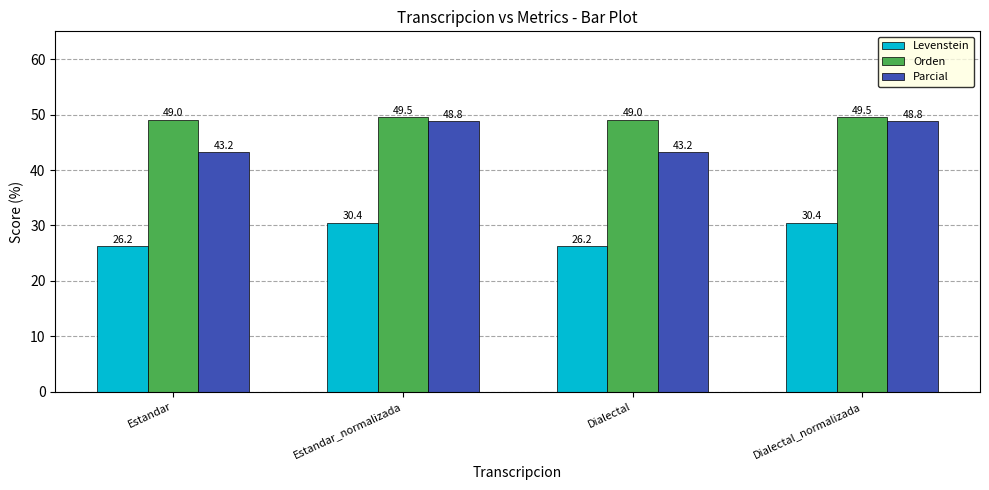

What are all the series names shown in the legend?

Levenstein, Orden, Parcial